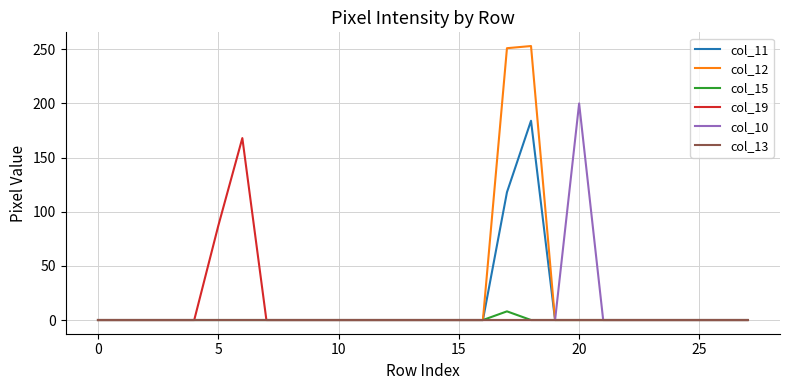

How many distinct data groups are displayed?

6